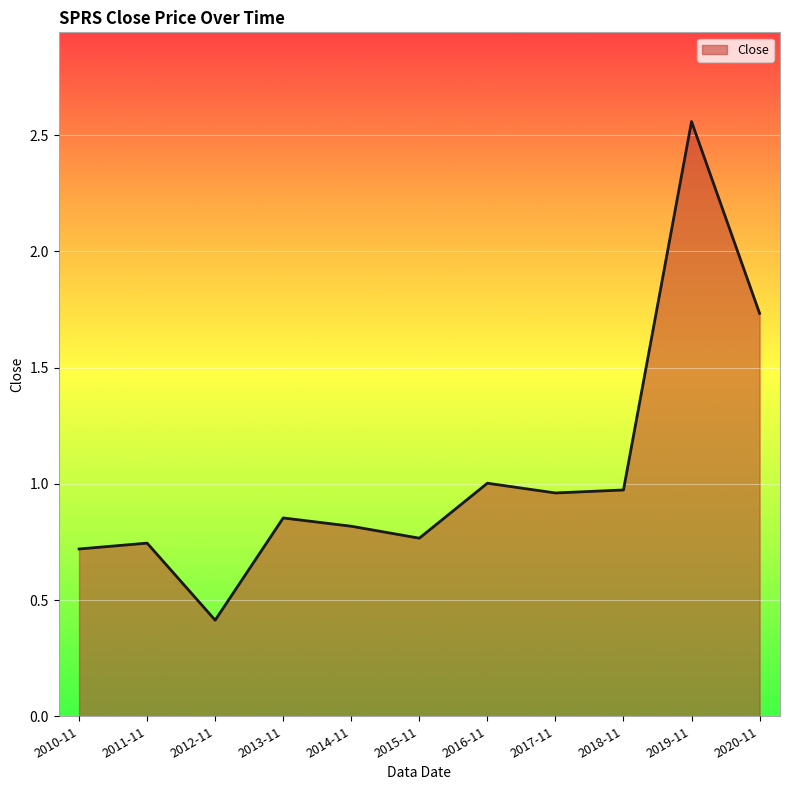

What is the change in value from 2014-11 to 2018-11?

+0.2